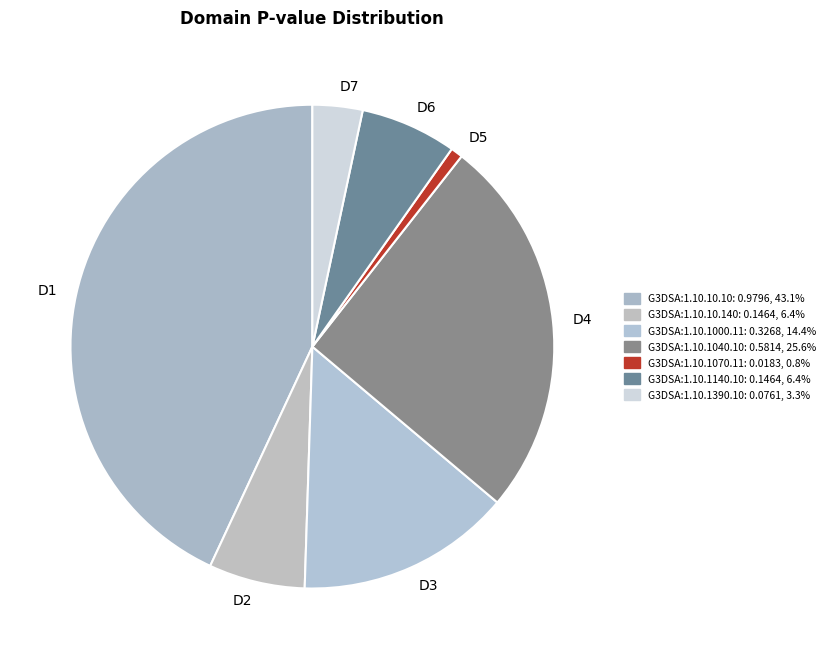

Between D4 and D2, which is larger?

D4